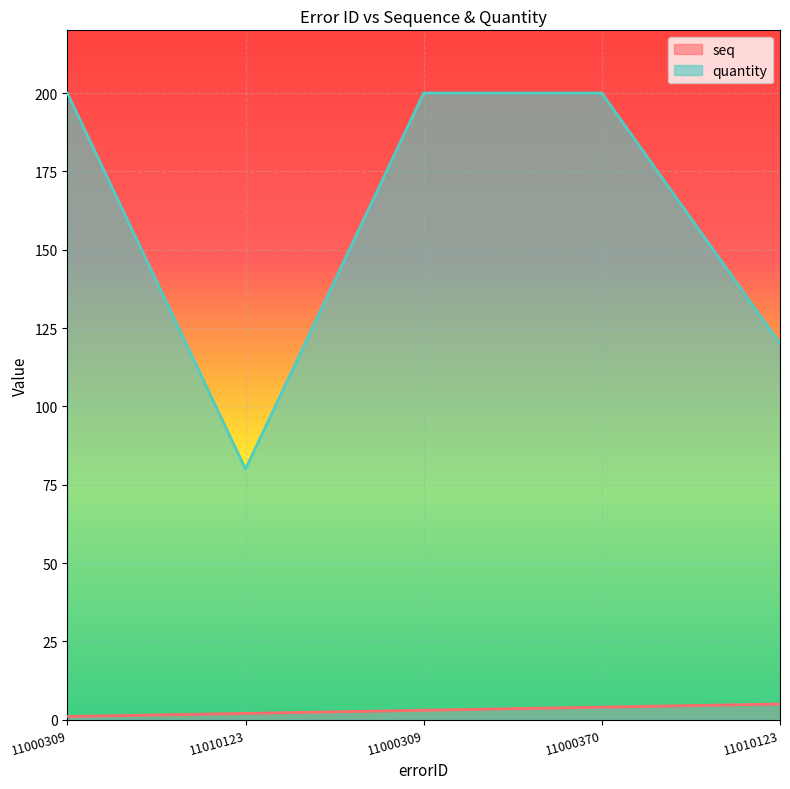

How many data points in quantity are less than 200?

2